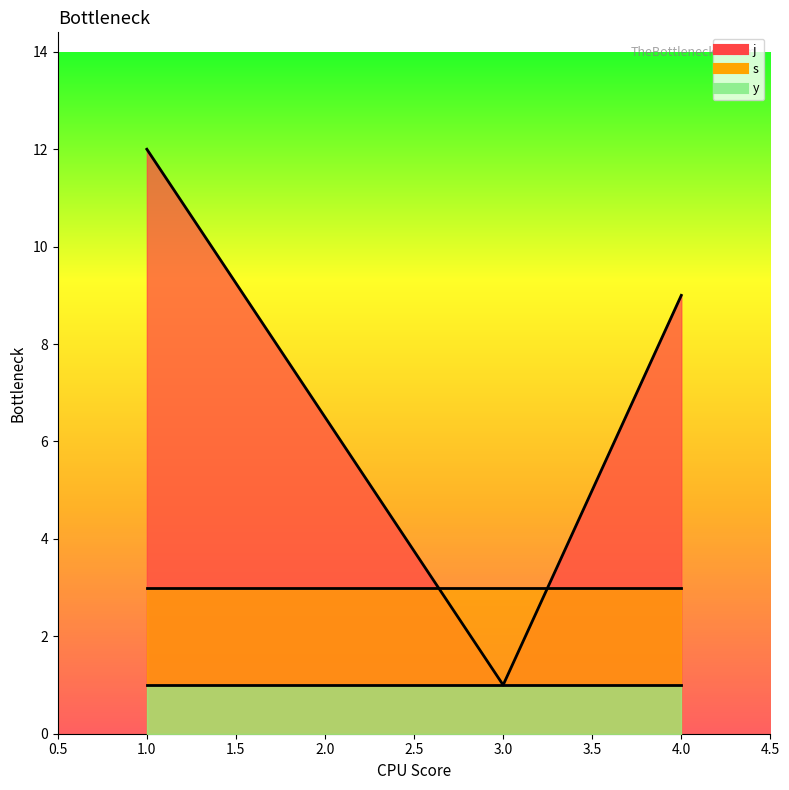

At 4, list the series in order from largest to smallest.

j, s, y